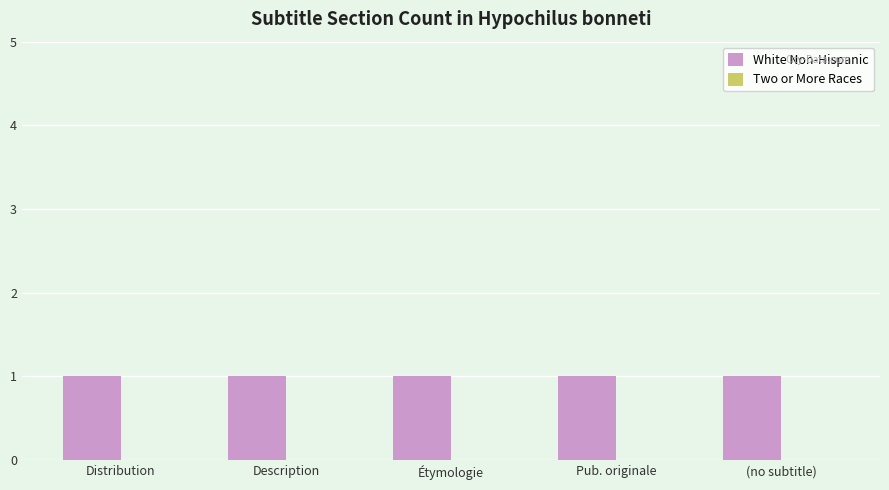

How many distinct data groups are displayed?

2